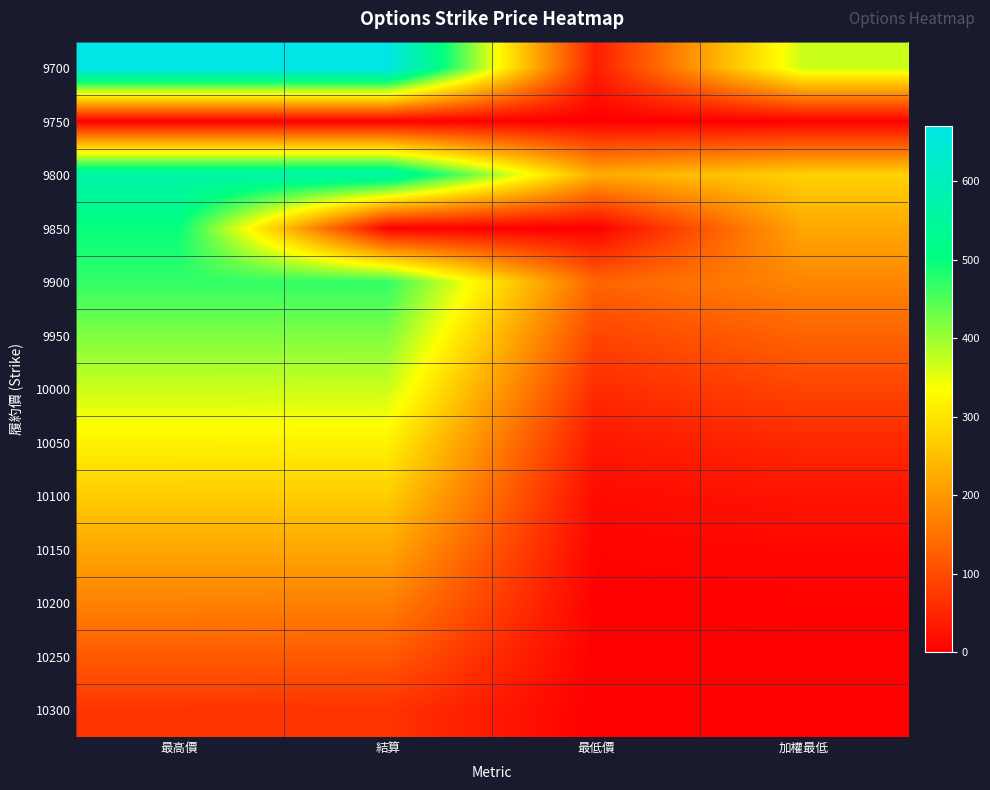

At which category is the sum across all series the highest?

最高價